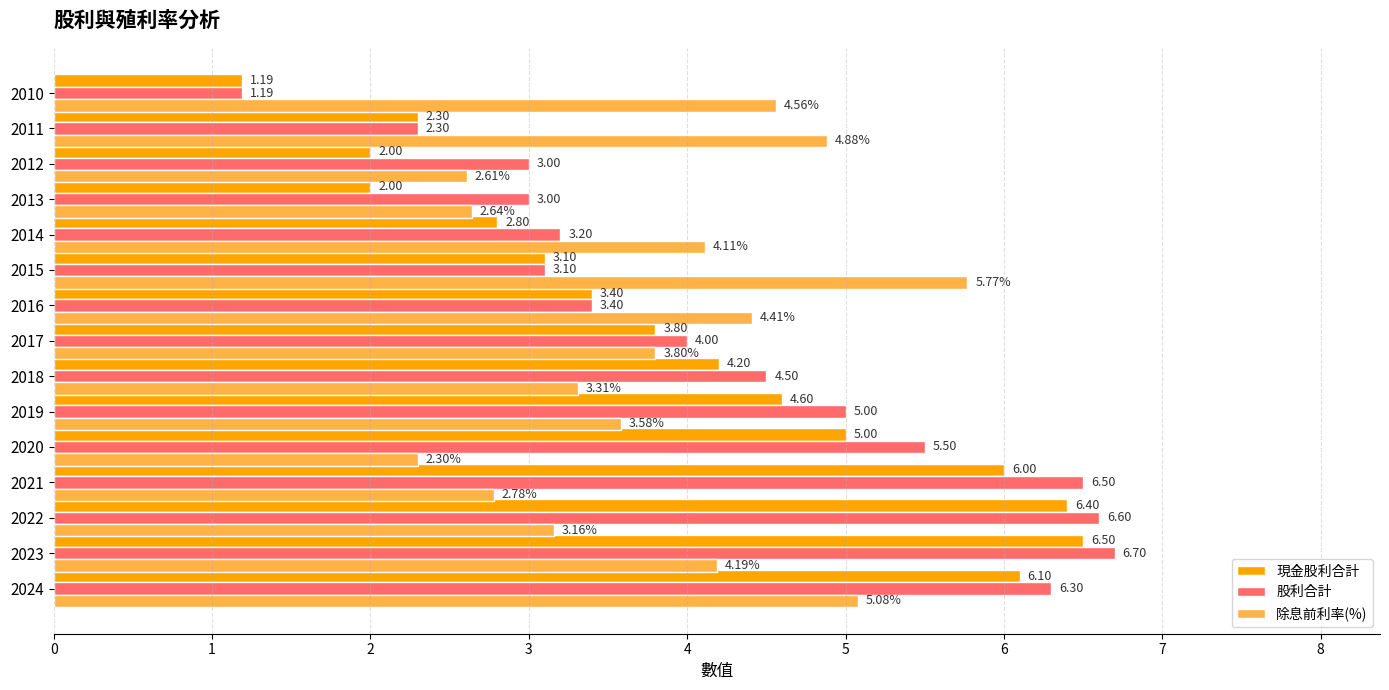

What is the maximum value for 現金股利合計?

6.5